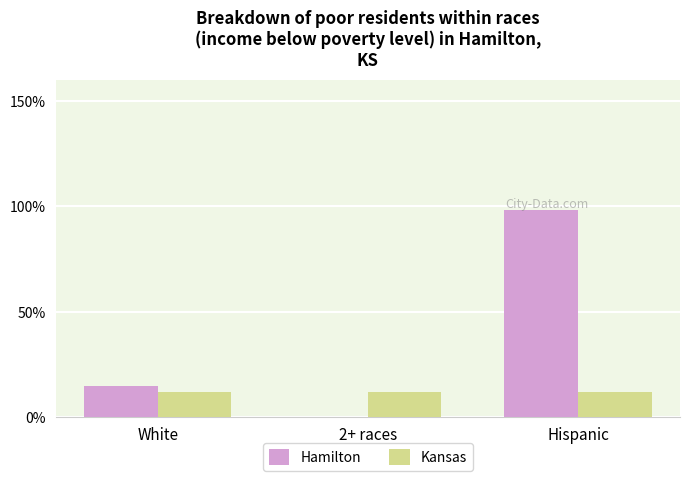

At which category is the sum across all series the highest?

Hispanic